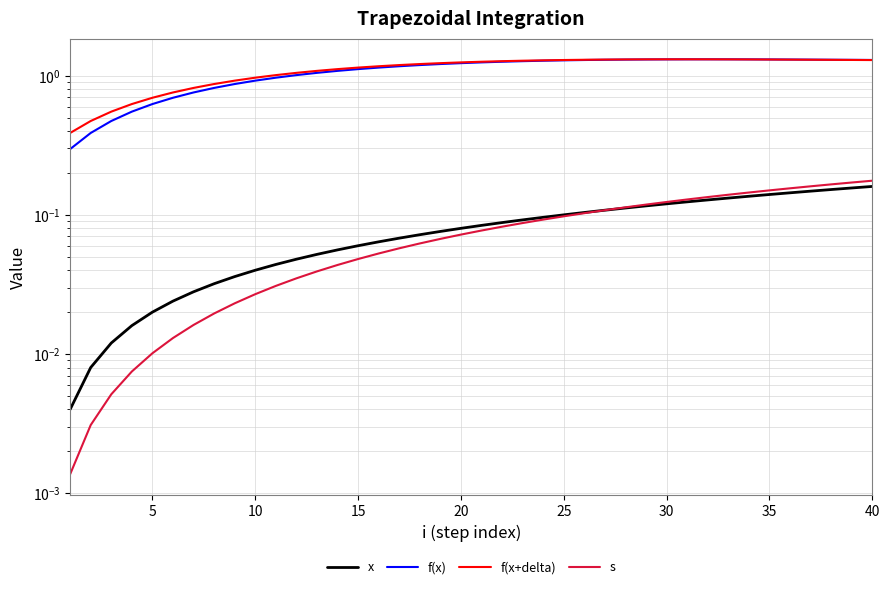

At which category is the sum across all series the highest?

40